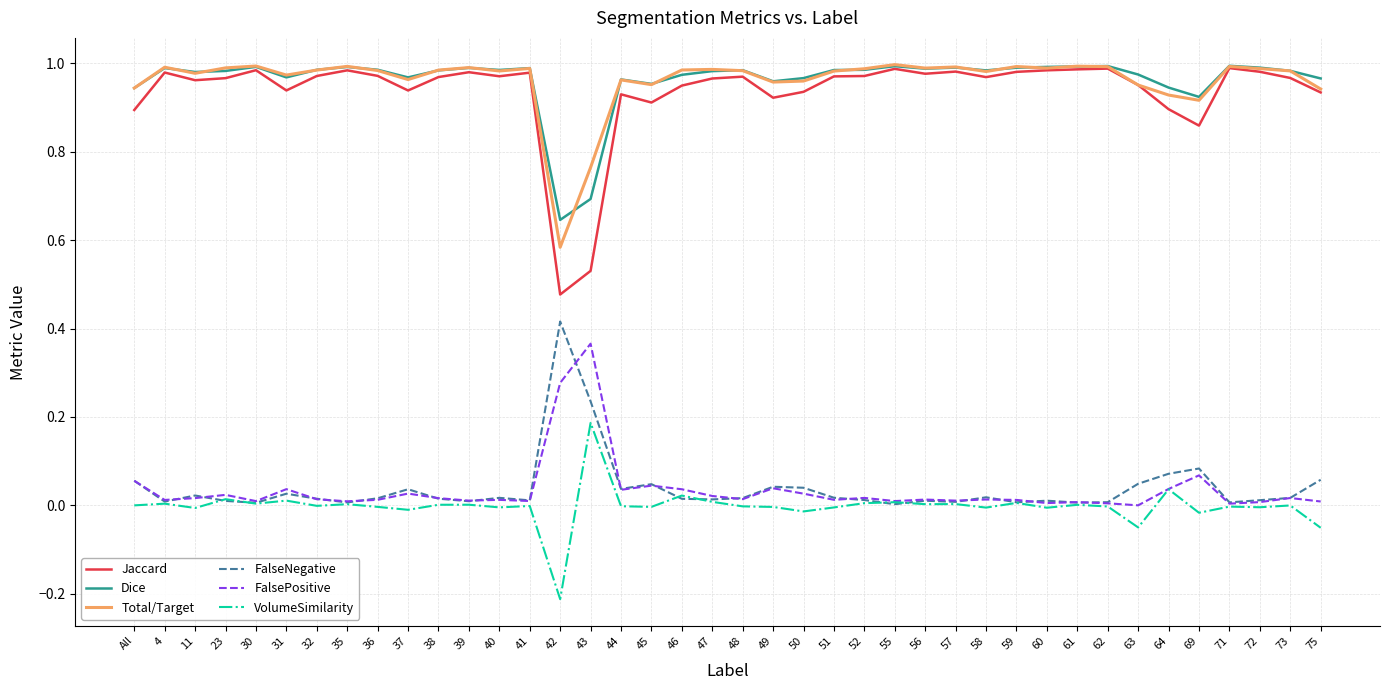

True or false: Total/Target and FalsePositive cross at least once.

False